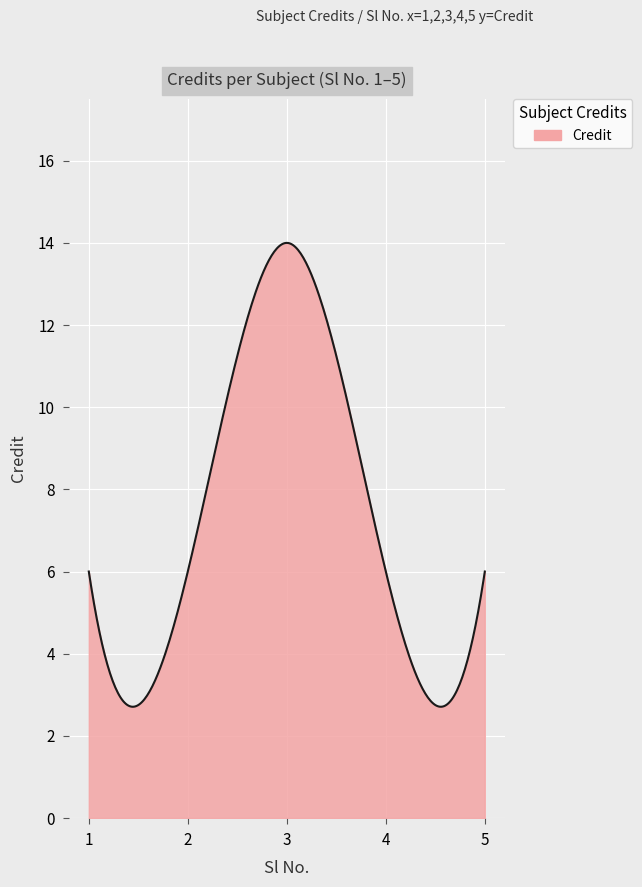

What is the difference between the maximum and second lowest values?

11.3